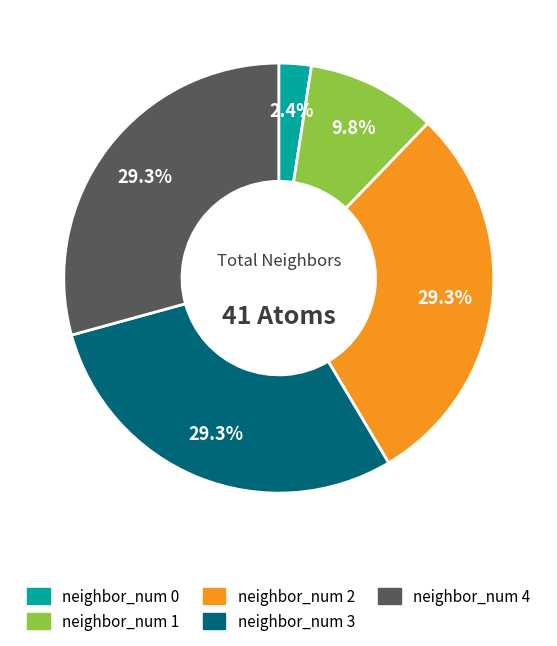

What is the ratio of the value at neighbor_num 4 to the value at neighbor_num 2?

1.0